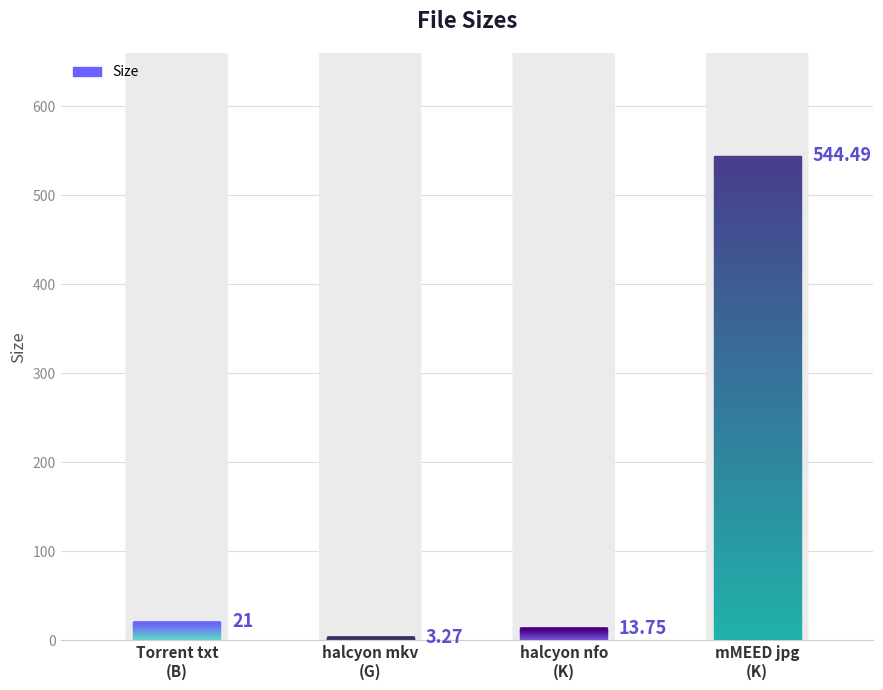

How many categories are shown in the chart?

4